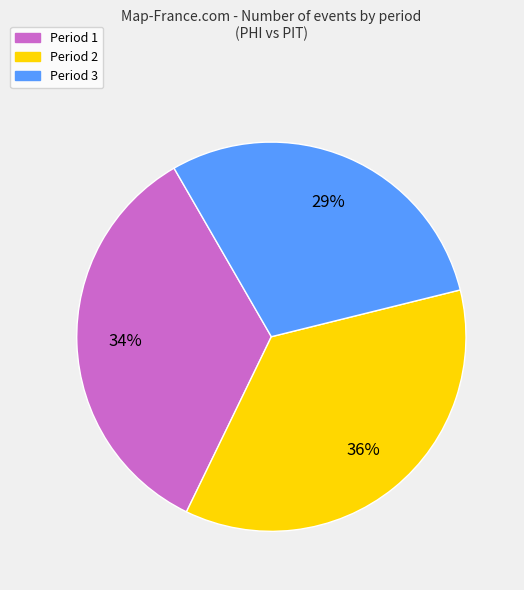

Which slice is the largest?

Period 2